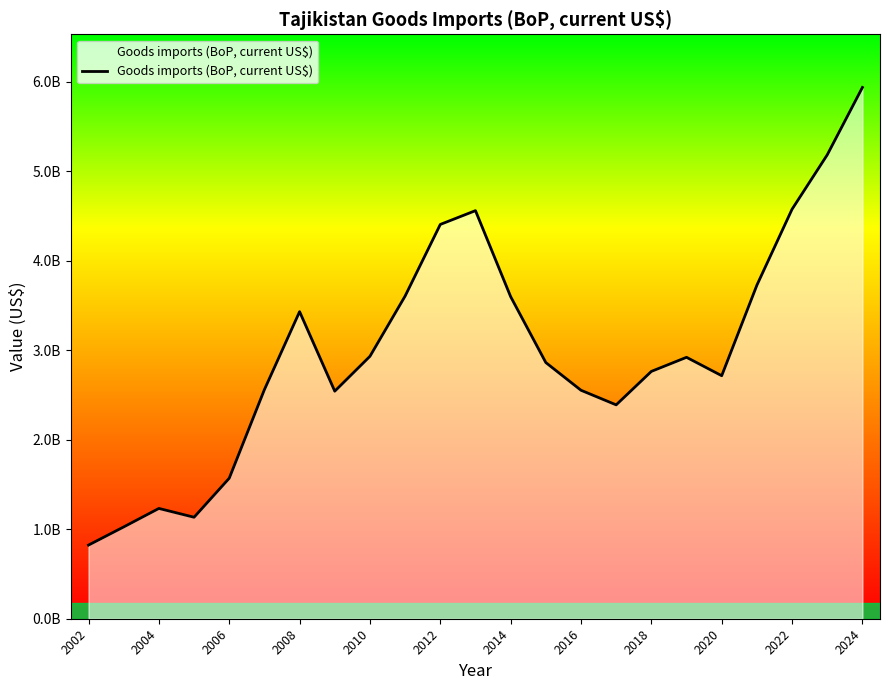

Does the chart have visible grid lines?

No